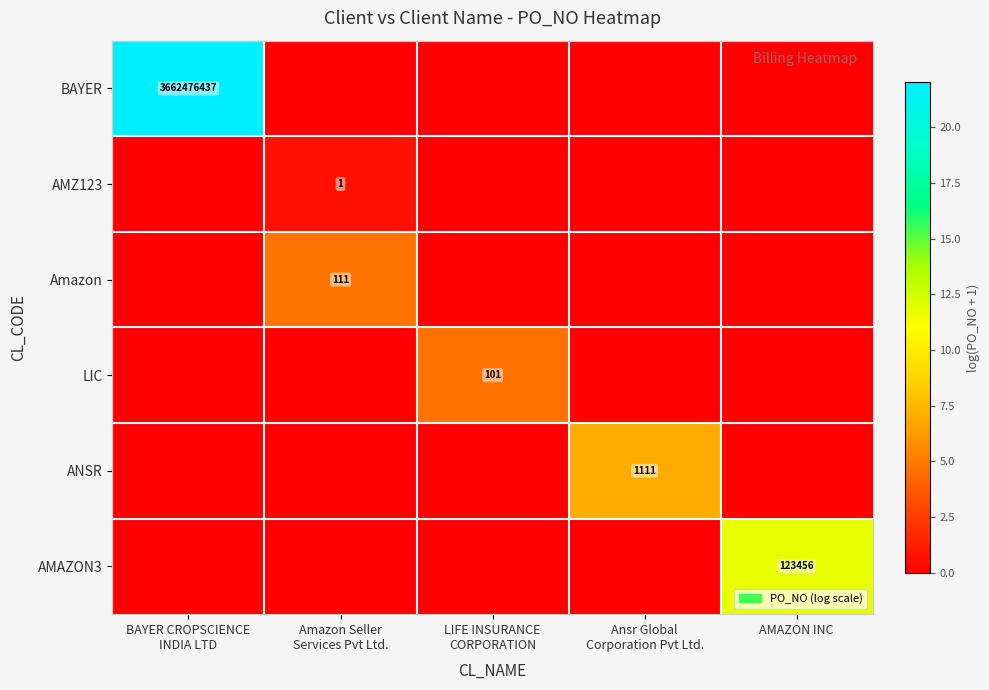

How many LIC values are between 0 and 1?

4